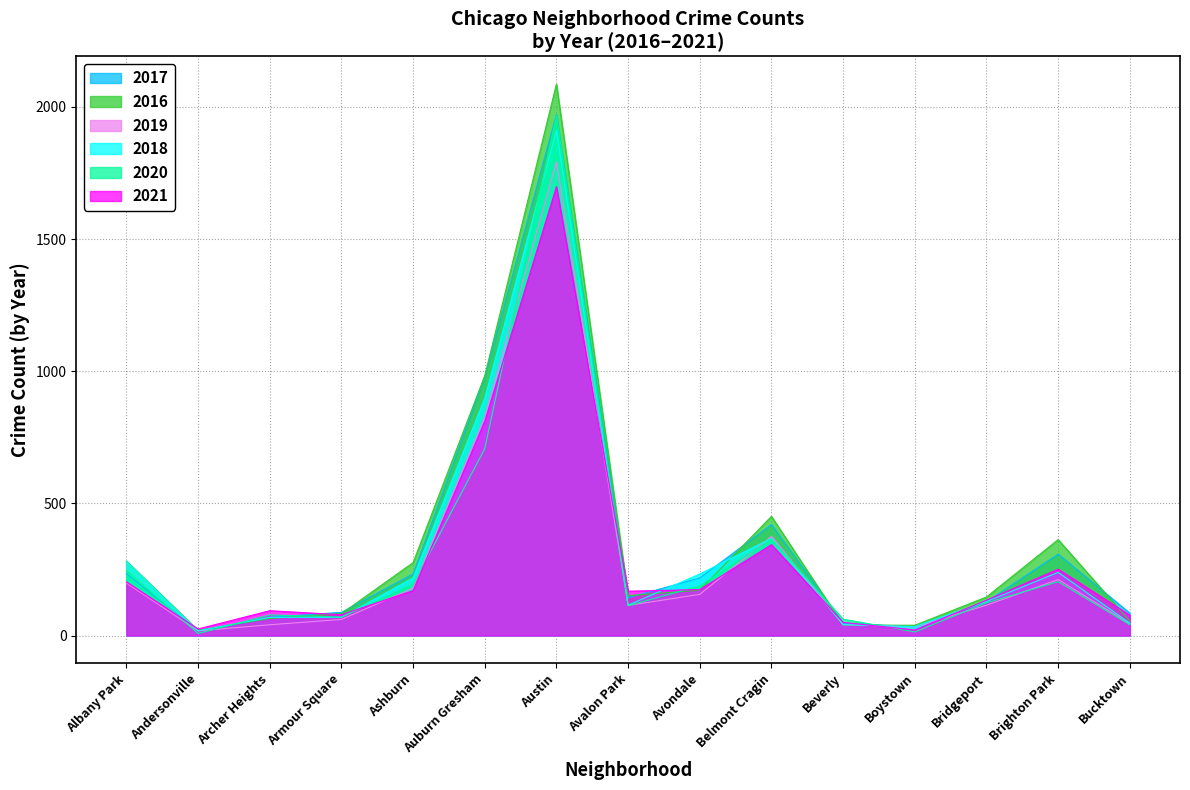

What is the highest value of the 2020 series?

1967